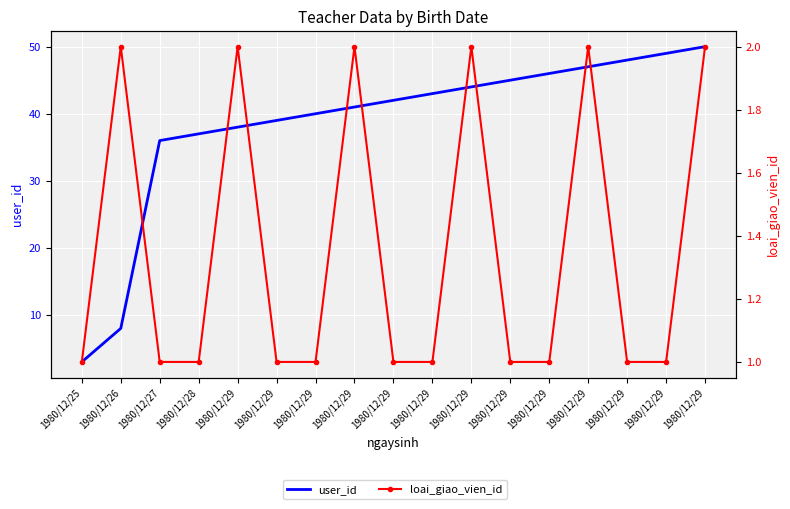

Between 1980/12/29 and 1980/12/29, which is larger?

1980/12/29